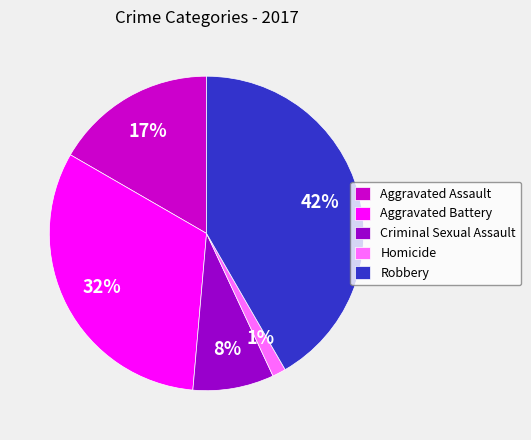

Is the sum of Homicide and Robbery greater than half?

No